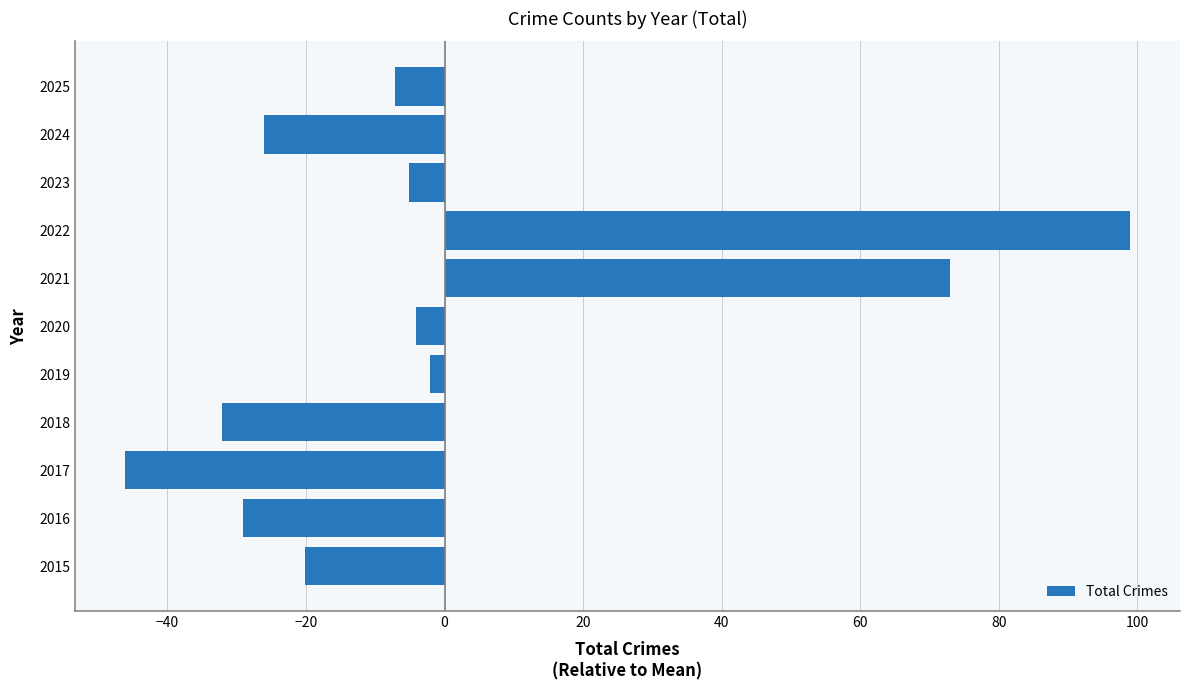

What is the difference between the values at 2022 and 2021?

26.0